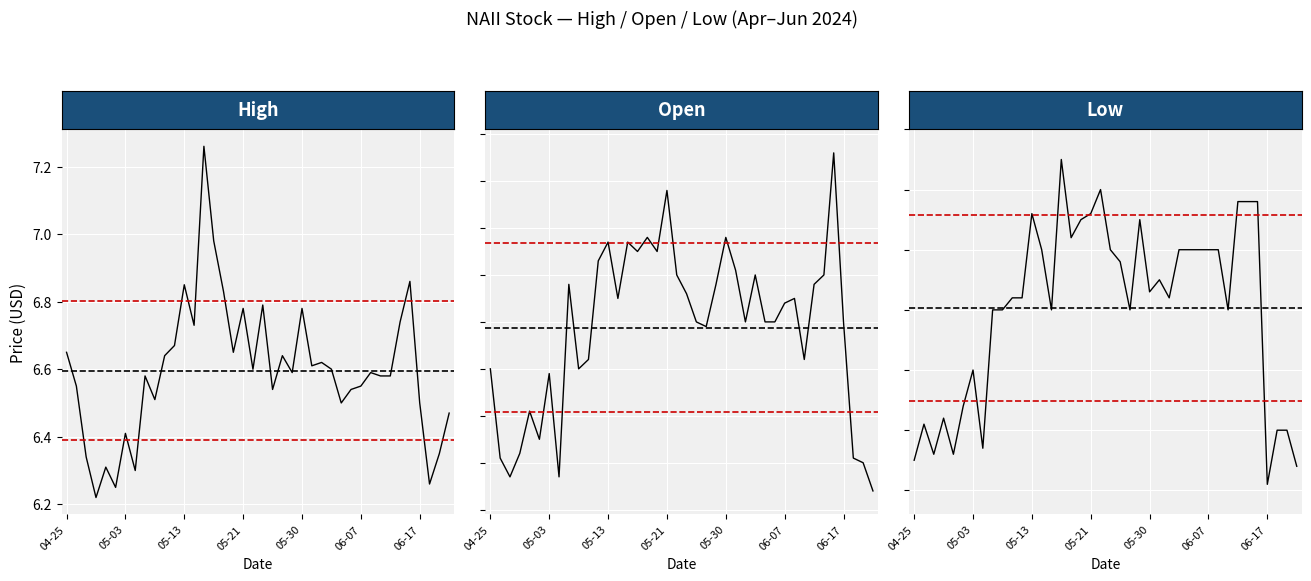

How many Low values are between 6 and 7?

40